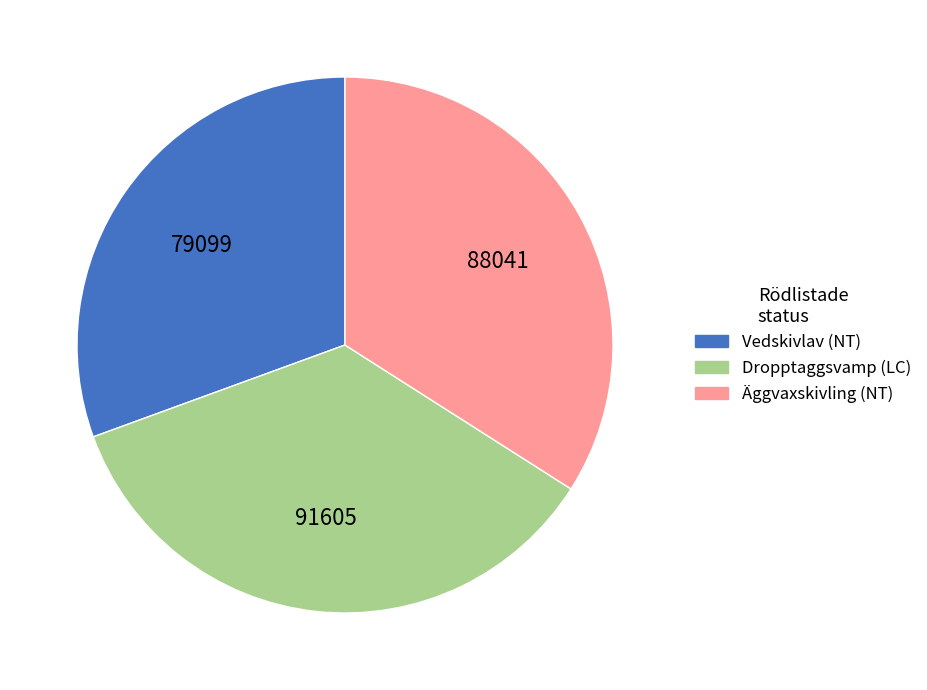

Rank the categories by value from lowest to highest.

Vedskivlav (NT), Äggvaxskivling (NT), Dropptaggsvamp (LC)